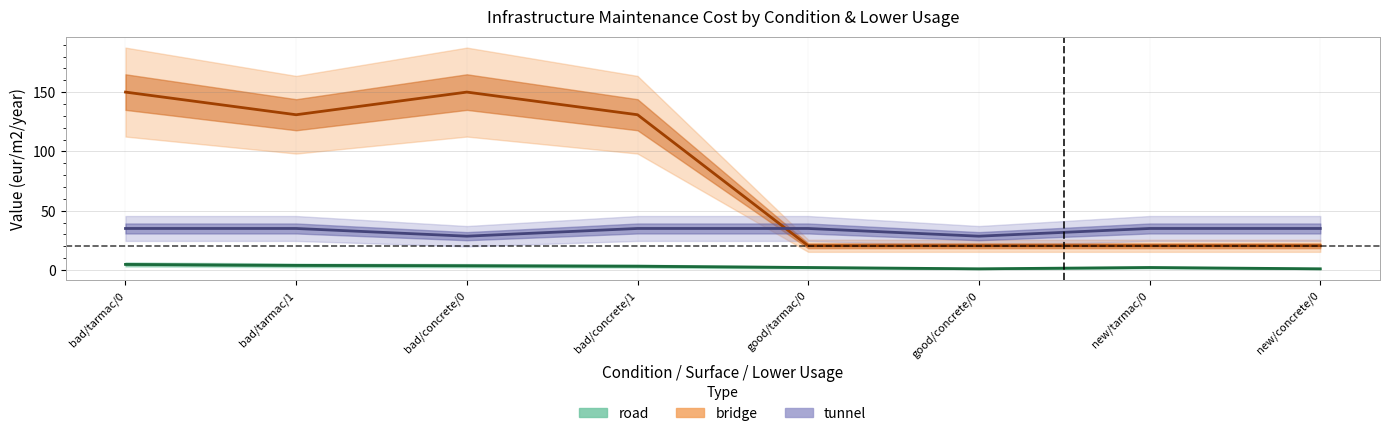

Is the value of bridge at new/tarmac/0 greater than the value of tunnel at bad/tarmac/0?

No